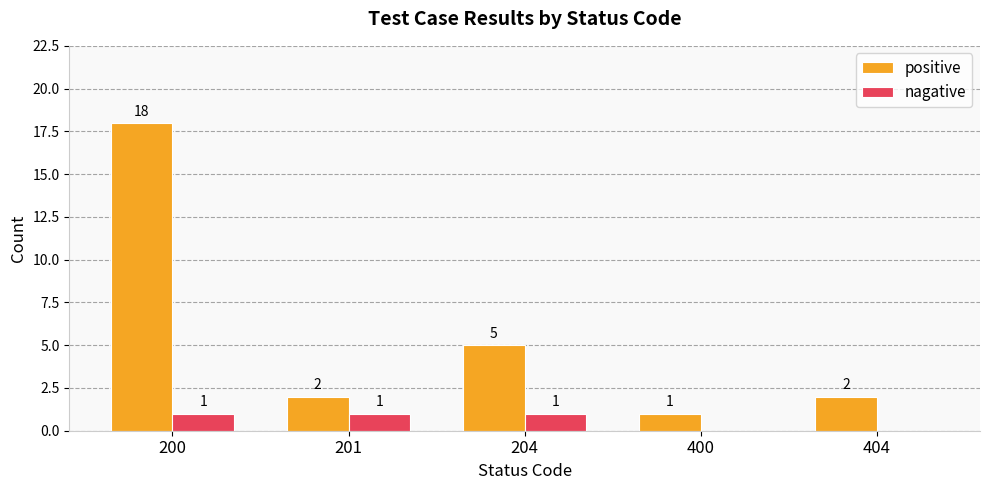

What is the average value of the positive series?

6